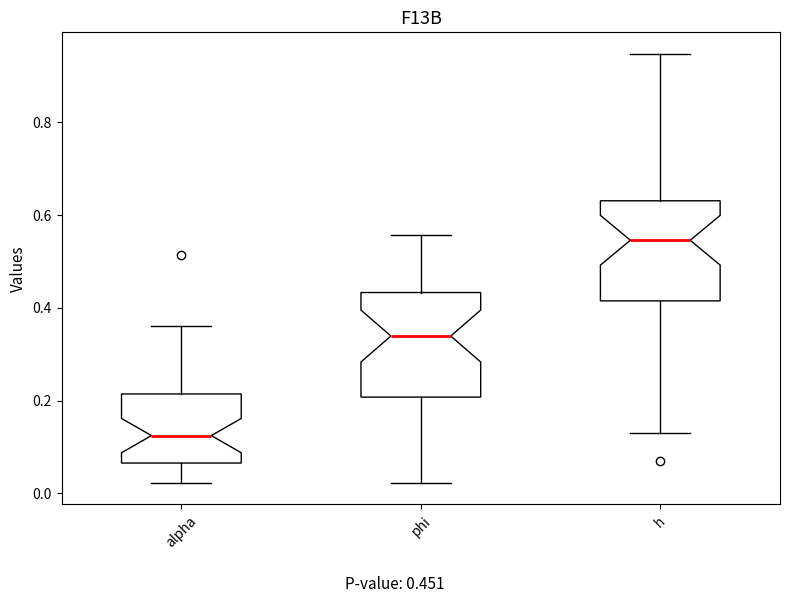

Which box's median line is the lowest?

alpha